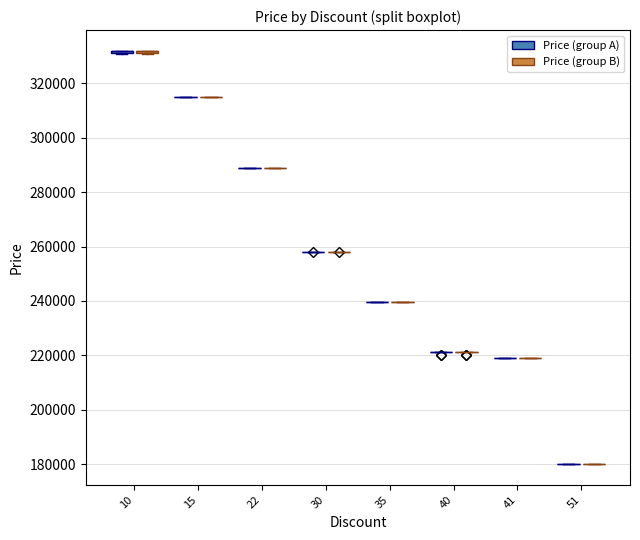

What is the greatest value displayed?

332000